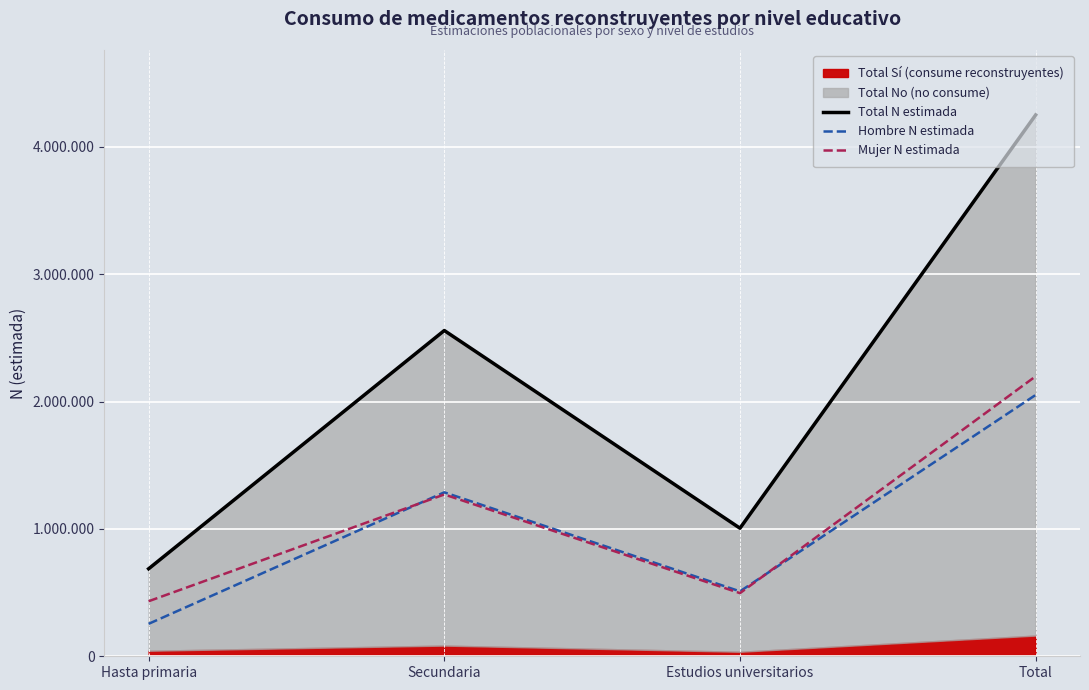

Between Secundaria and Total, which series saw the biggest shift?

Total N estimada